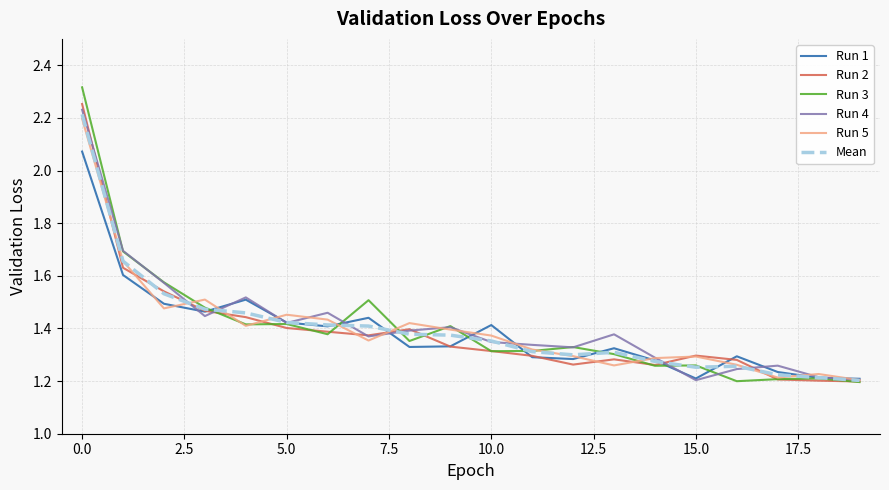

Which series has the widest spread of values?

Run 3